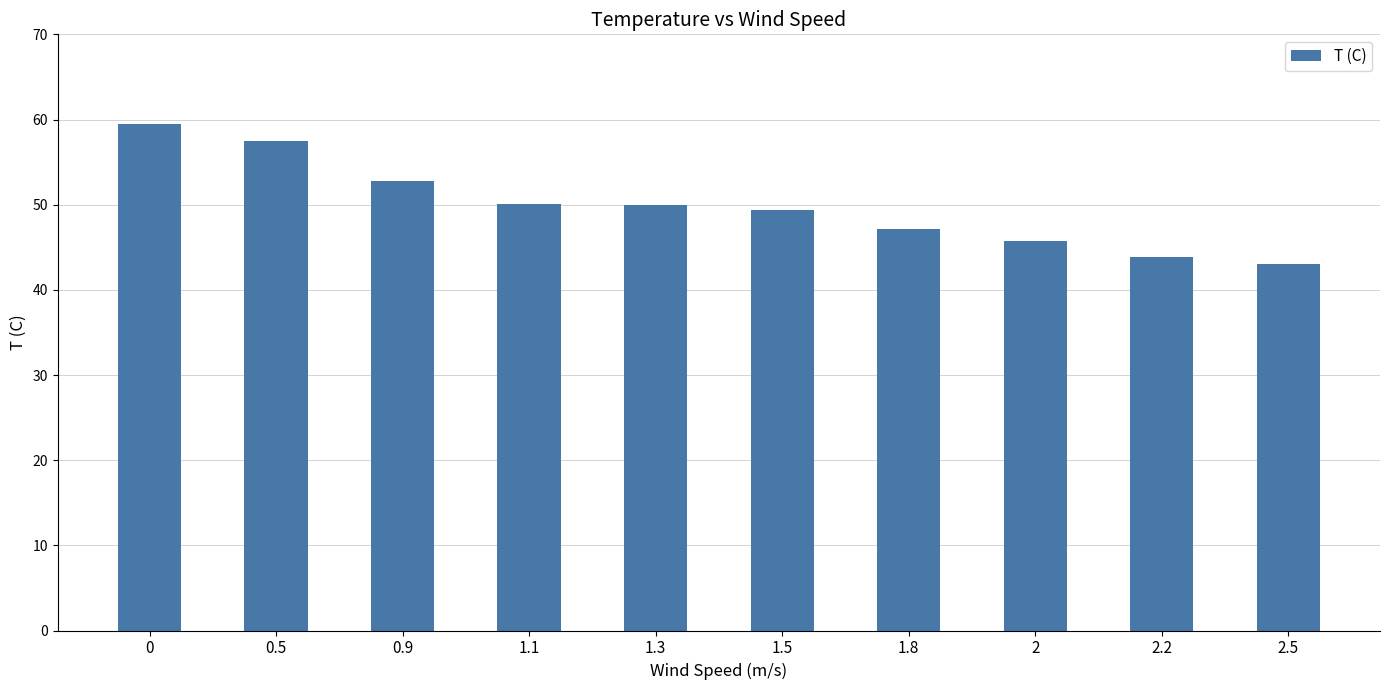

What is the difference between the maximum and minimum values?

16.5